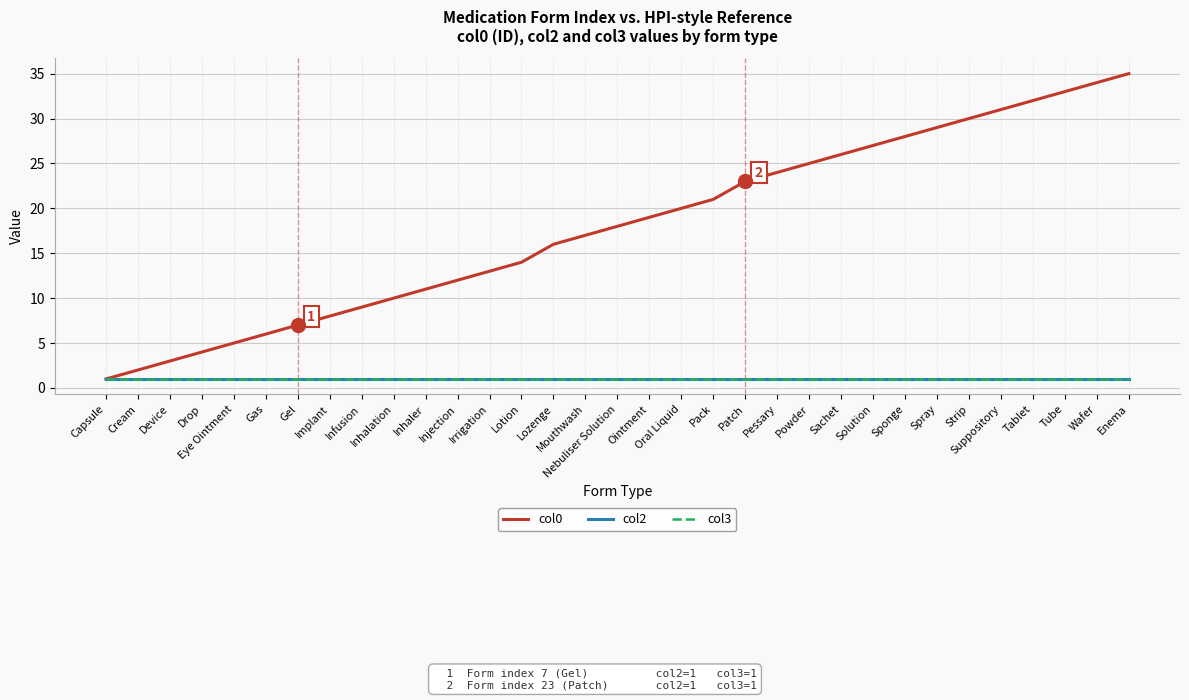

Between Infusion and Powder, which is larger?

Powder